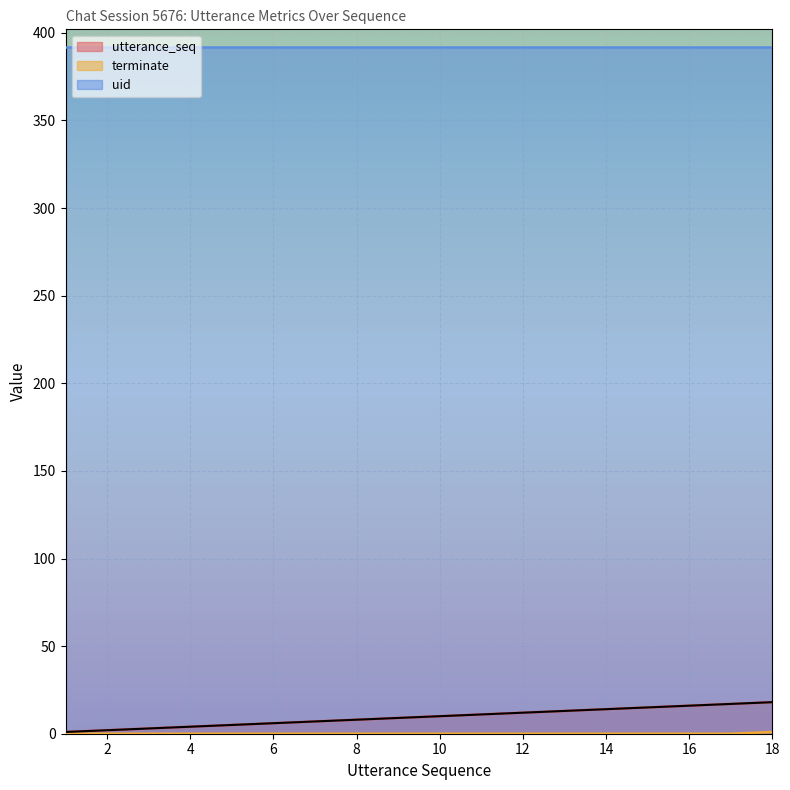

Is the value of terminate at 6 greater than the value of utterance_seq at 2?

No